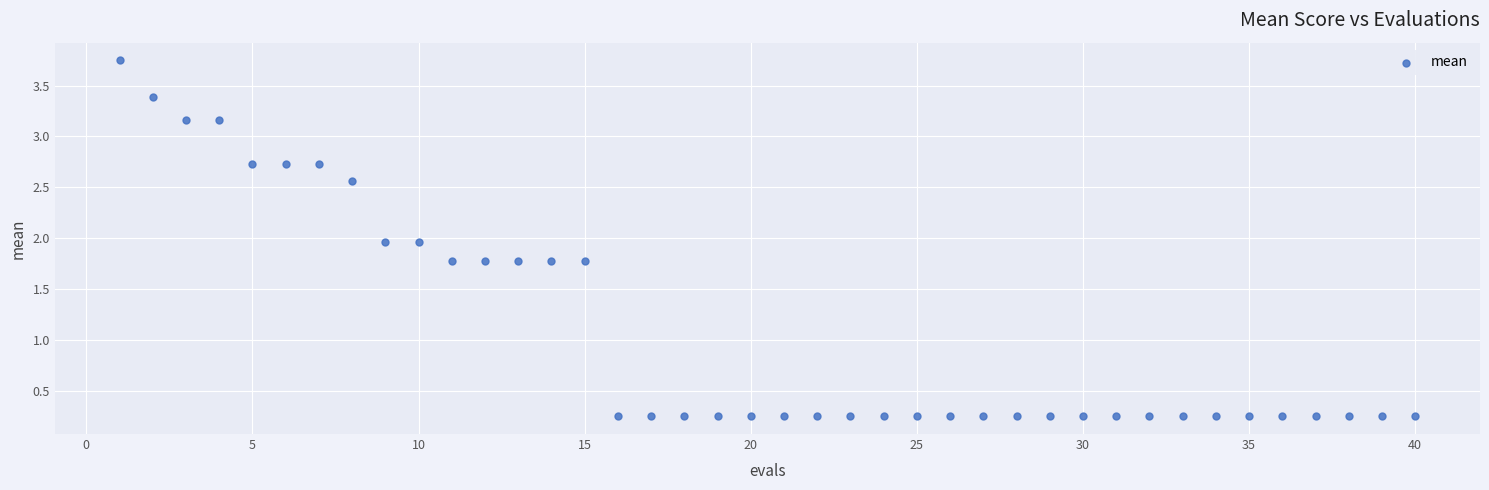

What is the range of Y values (max minus min)?

3.5